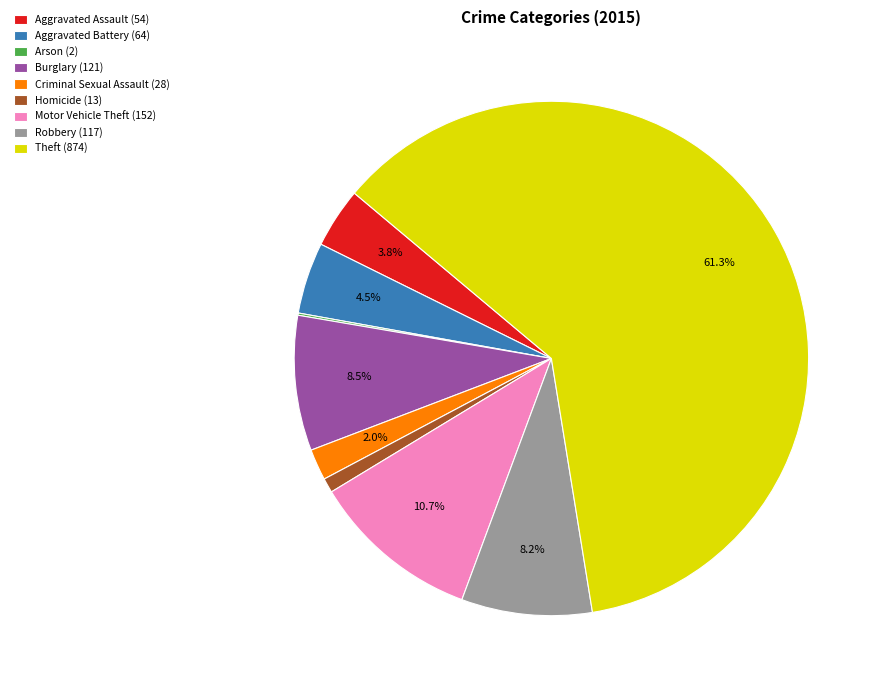

Do Criminal Sexual Assault (28) and Aggravated Assault (54) together represent more than half of the pie?

No